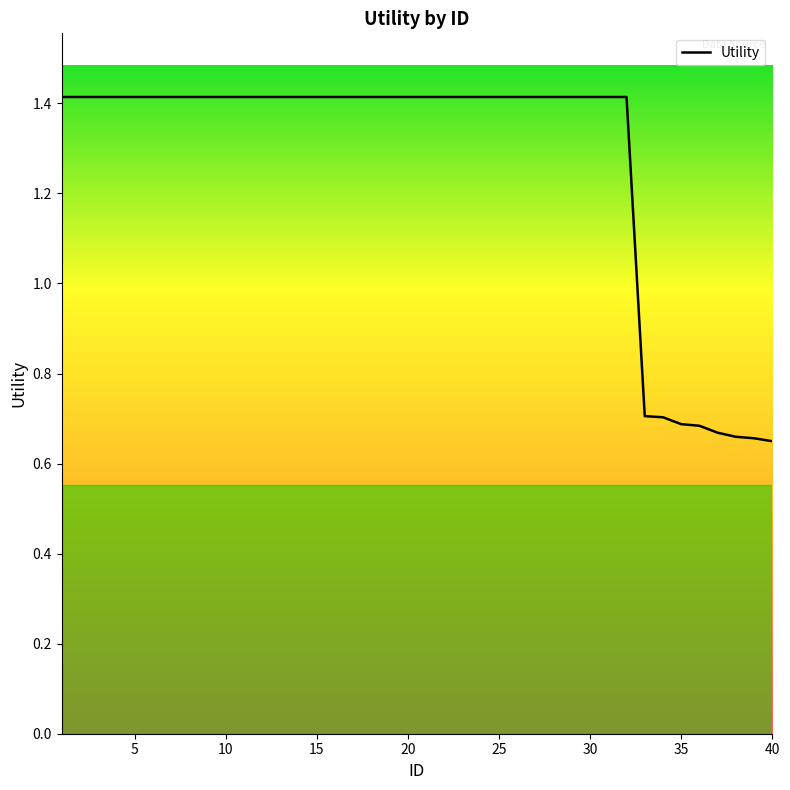

What is the greatest value displayed?

1.4